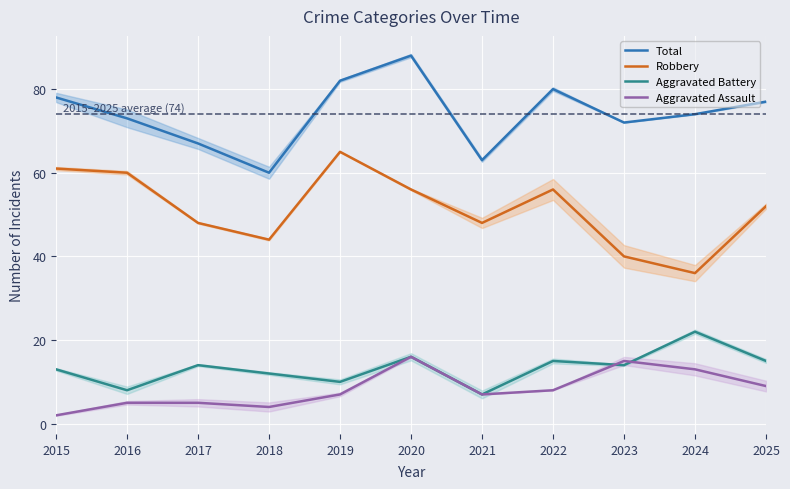

What is the minimum value shown in the chart?

2